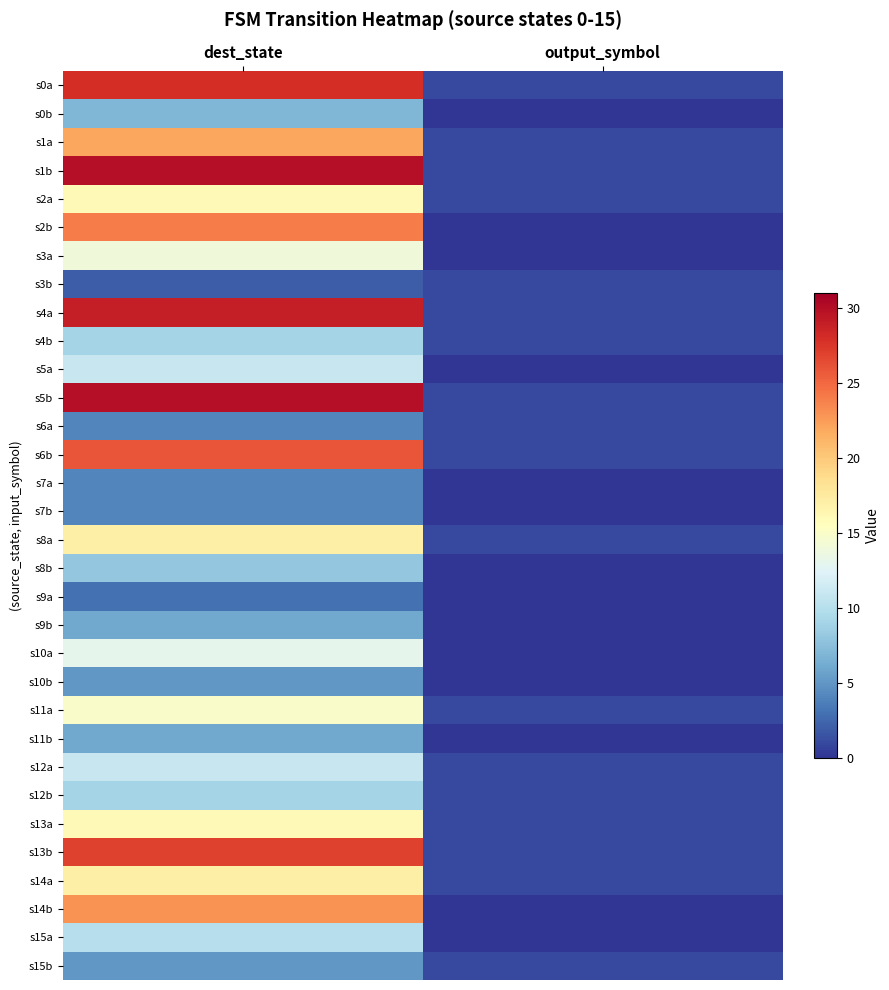

Between dest_state and output_symbol, which is larger?

dest_state